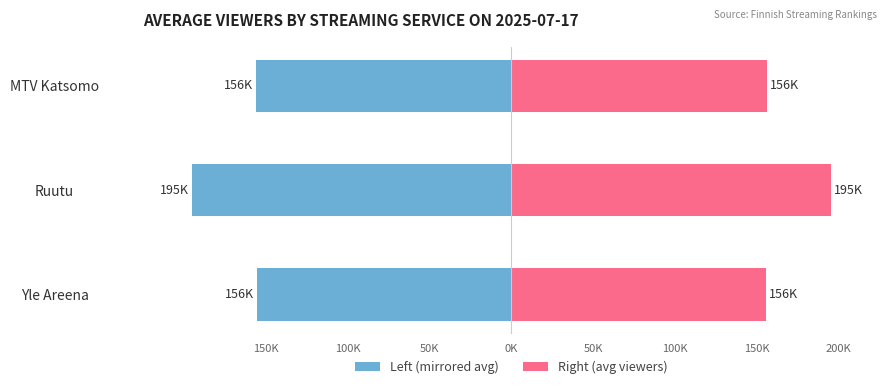

Does the chart contain stacked bars?

No